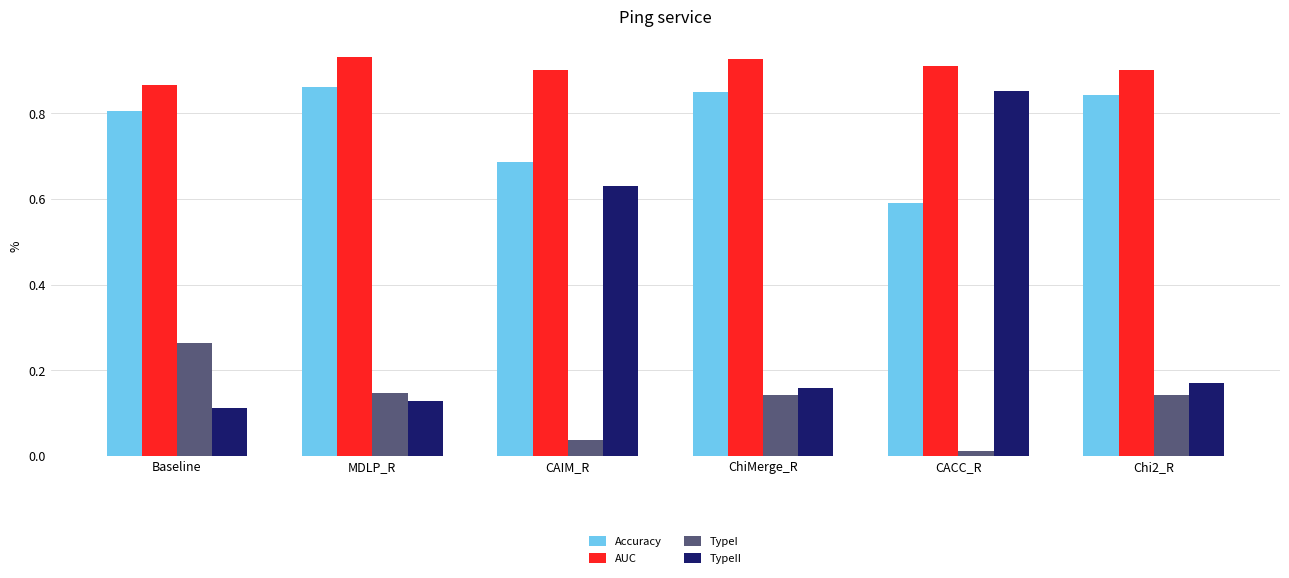

Is it true that TypeII equals 0.9 at CACC_R?

True